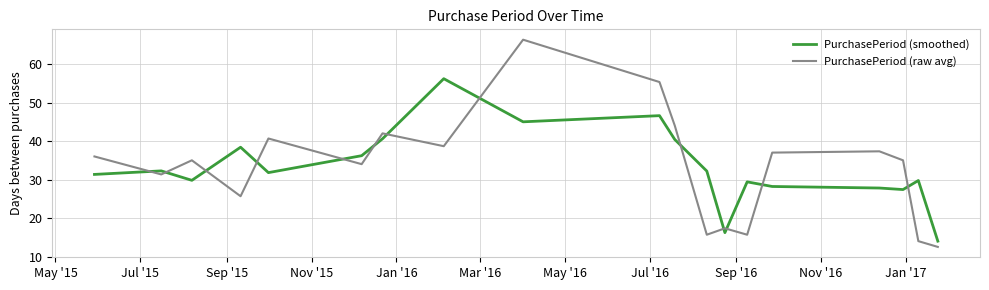

Which series has the largest range (max minus min)?

PurchasePeriod (raw avg)